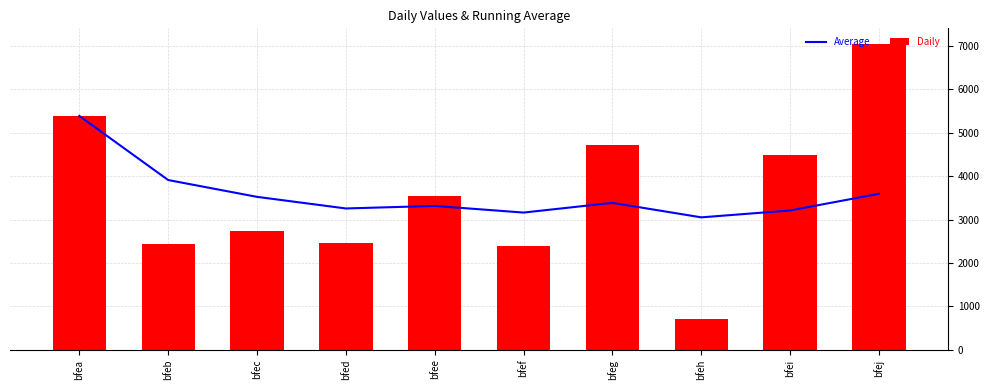

Does the chart contain any negative values?

No